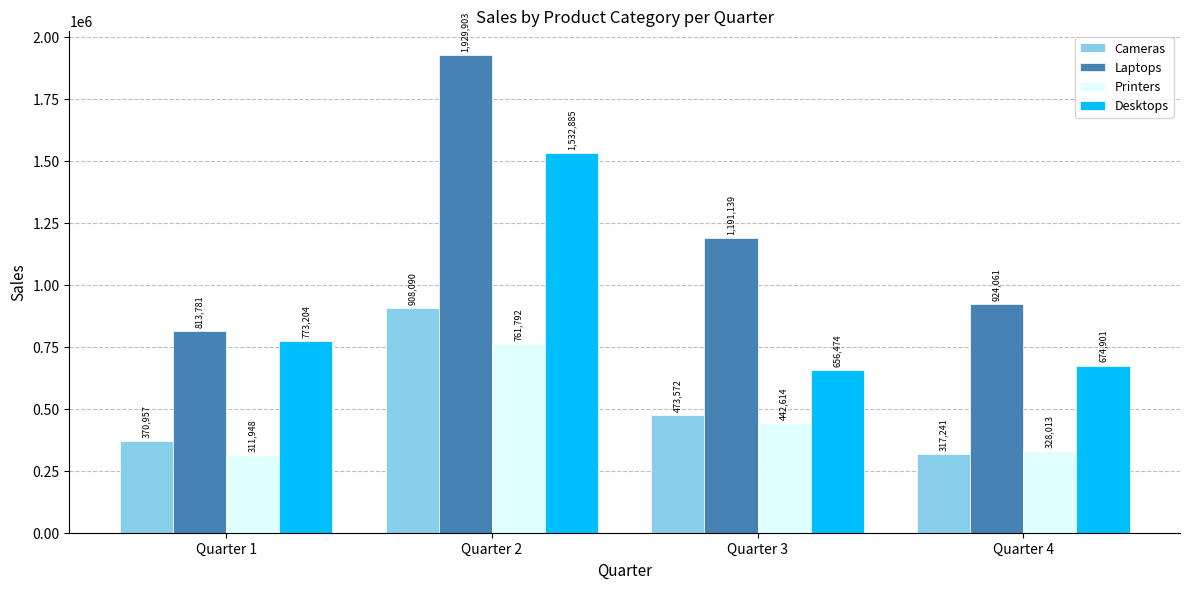

What is the spread (max minus min) of values at Quarter 1?

501833